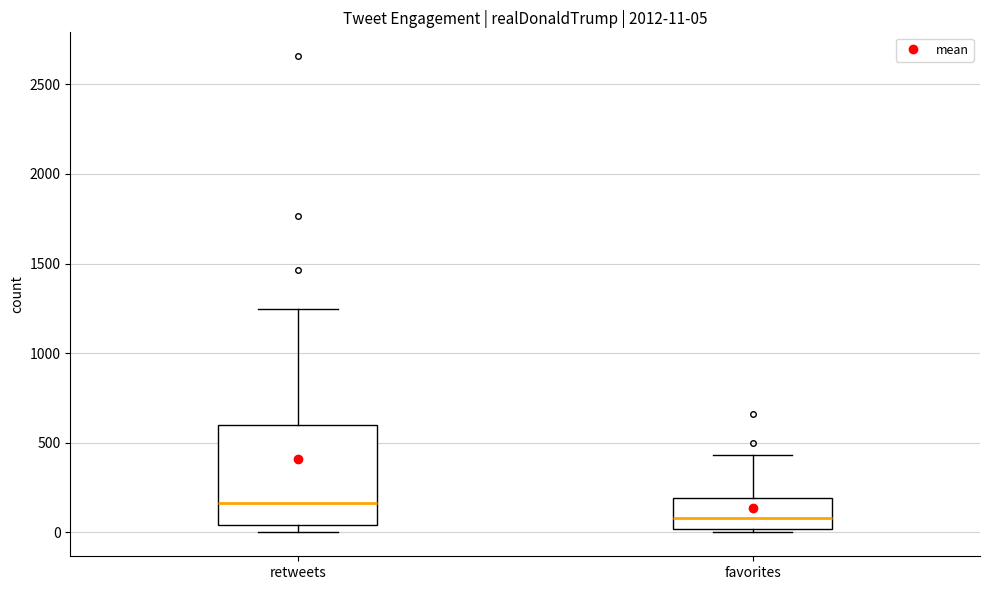

Which box has the lowest median line?

favorites